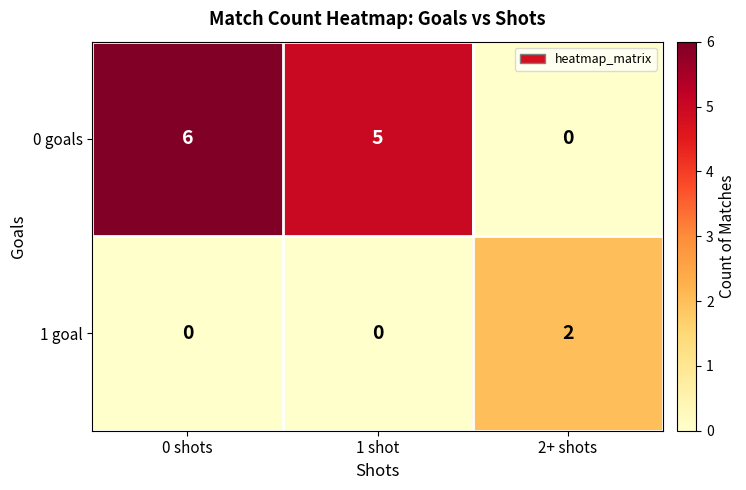

What is the total value across all series at 1 shot?

5